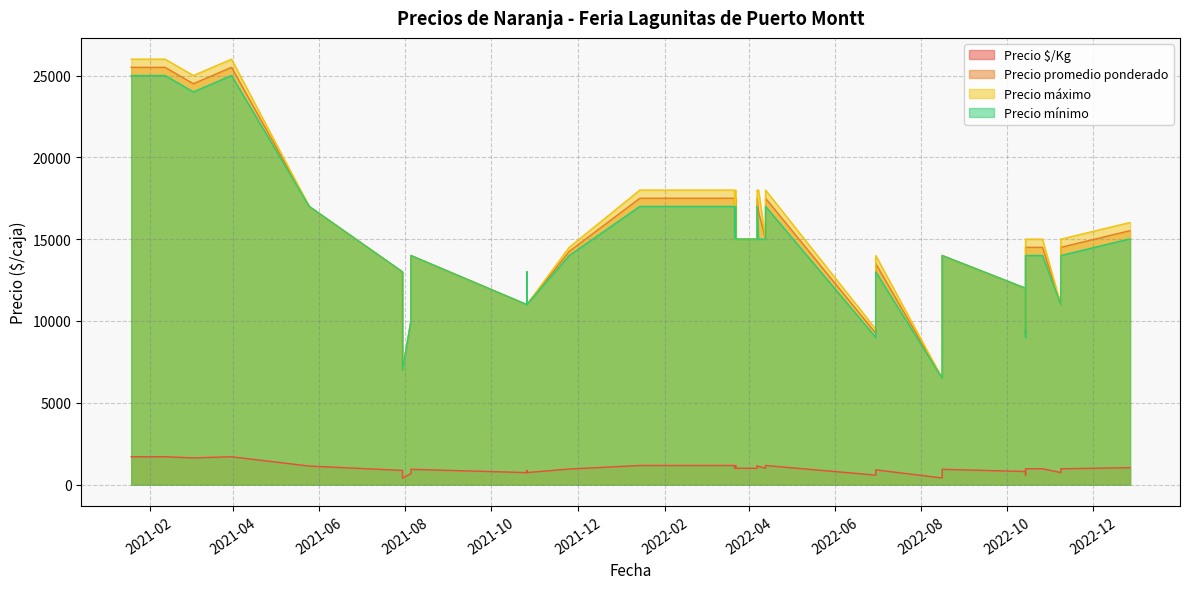

How many lines are shown in the chart?

4